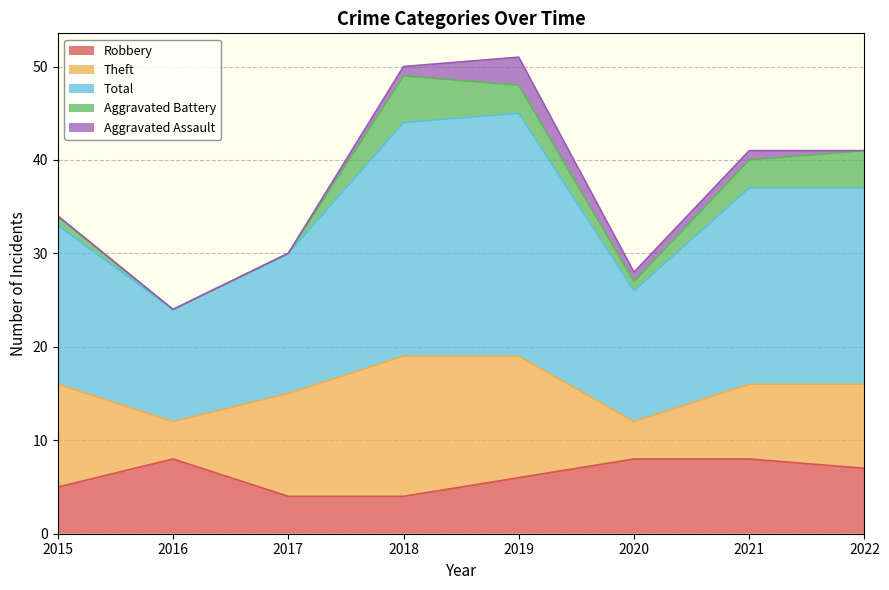

Which category has the lowest value across all series?

2016